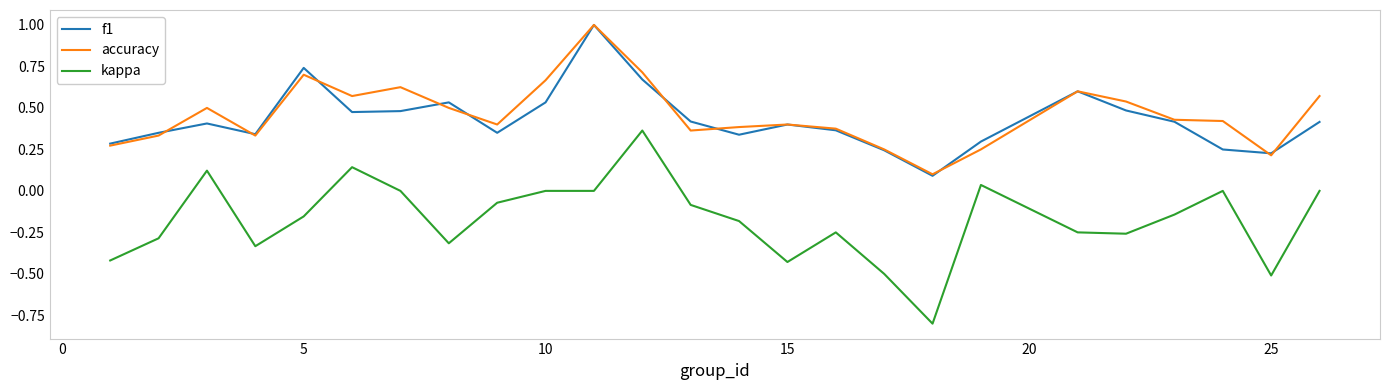

What is the maximum value shown in the chart?

1.0